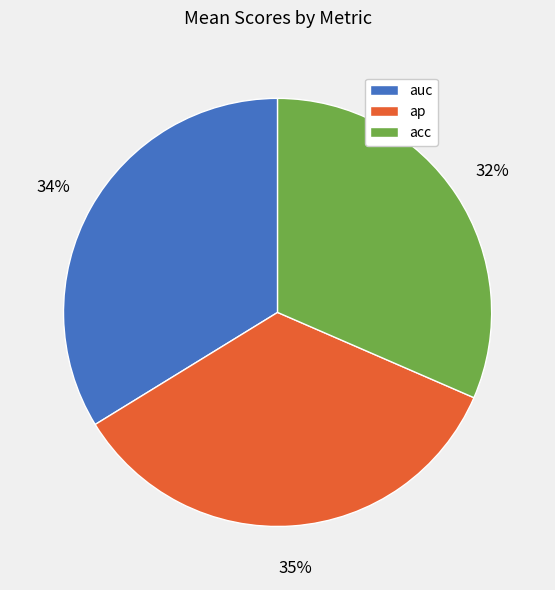

What is the largest slice in the pie chart?

ap